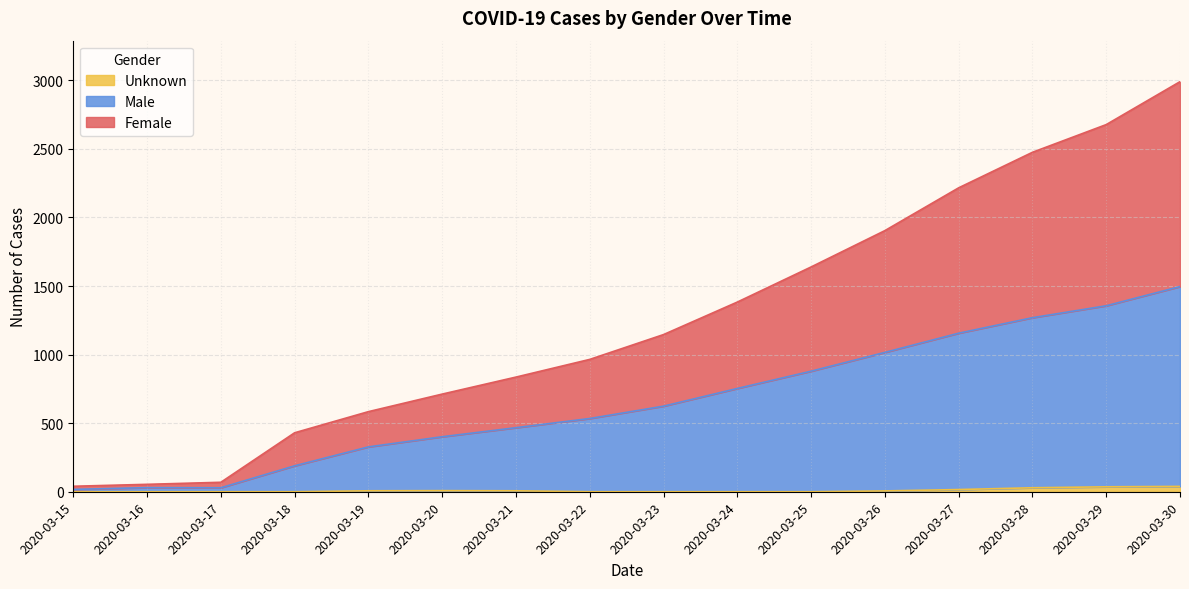

What is the value of the Unknown point at the 16th from the left?

39